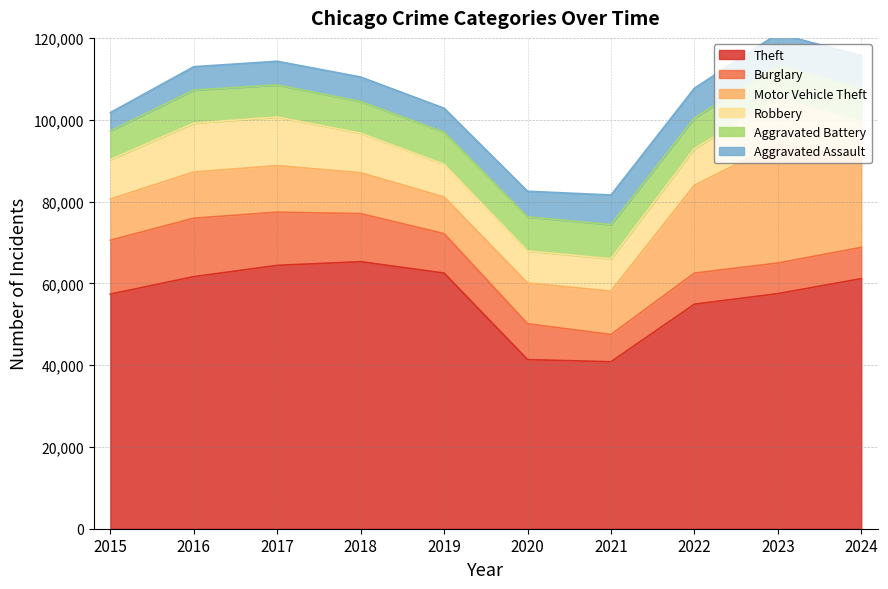

Where does the Robbery series first go above 9638?

2016